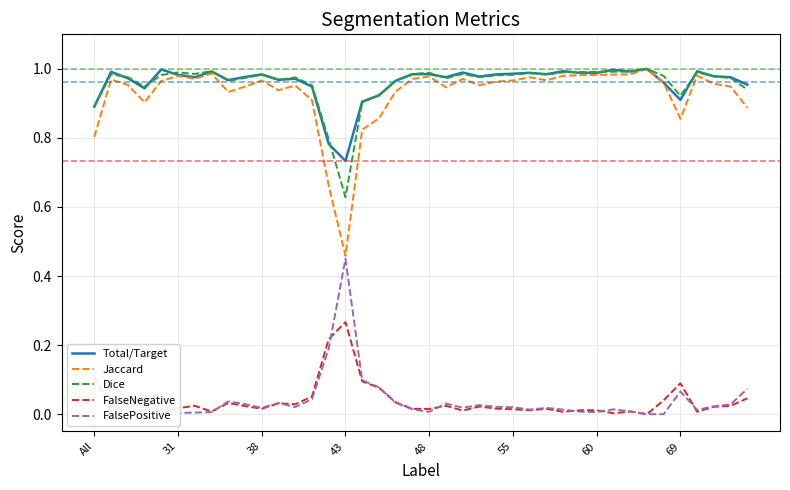

True or false: FalseNegative and Jaccard cross at least once.

False